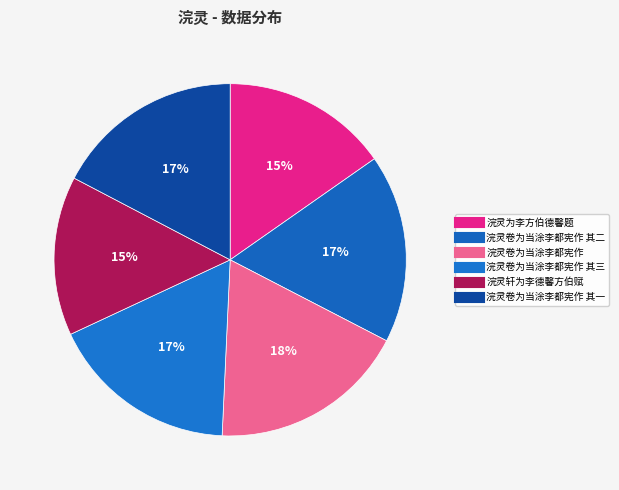

How many slices are in this pie chart?

6